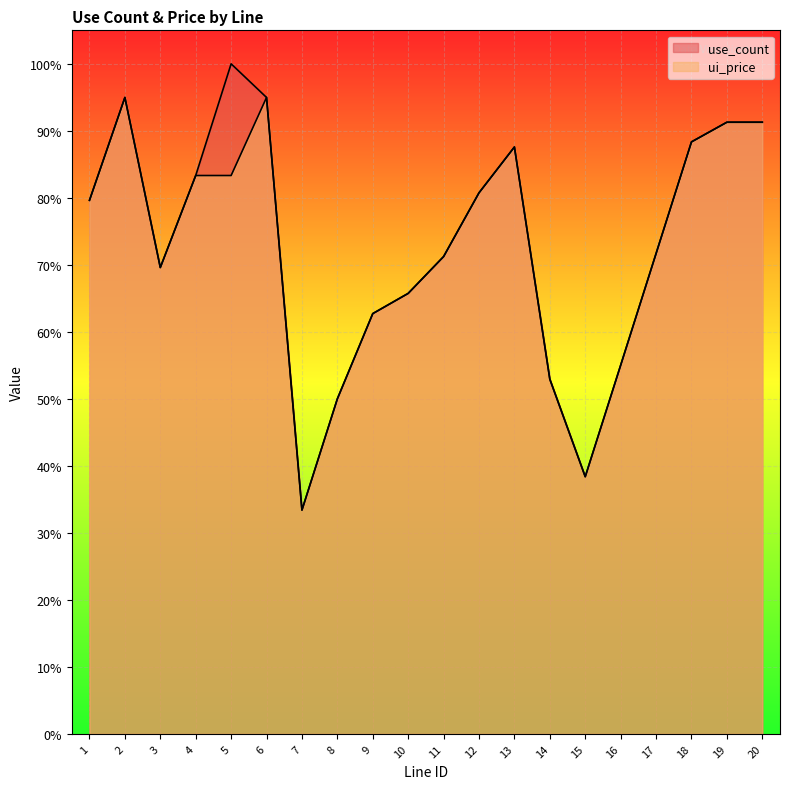

Between 12 and 2, which is larger?

2